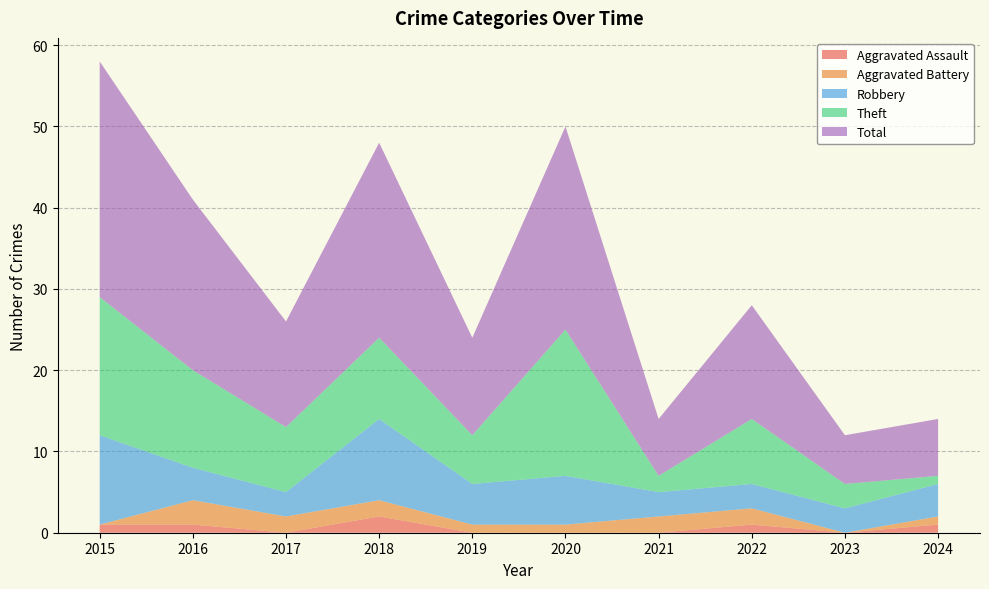

Reading left to right, extract all data points from this chart.

Aggravated Assault: 2015=1	2016=1	2017=0	2018=2	2019=0	2020=0	2021=0	2022=1	2023=0	2024=1
Aggravated Battery: 2015=0	2016=3	2017=2	2018=2	2019=1	2020=1	2021=2	2022=2	2023=0	2024=1
Robbery: 2015=11	2016=4	2017=3	2018=10	2019=5	2020=6	2021=3	2022=3	2023=3	2024=4
Theft: 2015=17	2016=12	2017=8	2018=10	2019=6	2020=18	2021=2	2022=8	2023=3	2024=1
Total: 2015=29	2016=21	2017=13	2018=24	2019=12	2020=25	2021=7	2022=14	2023=6	2024=7